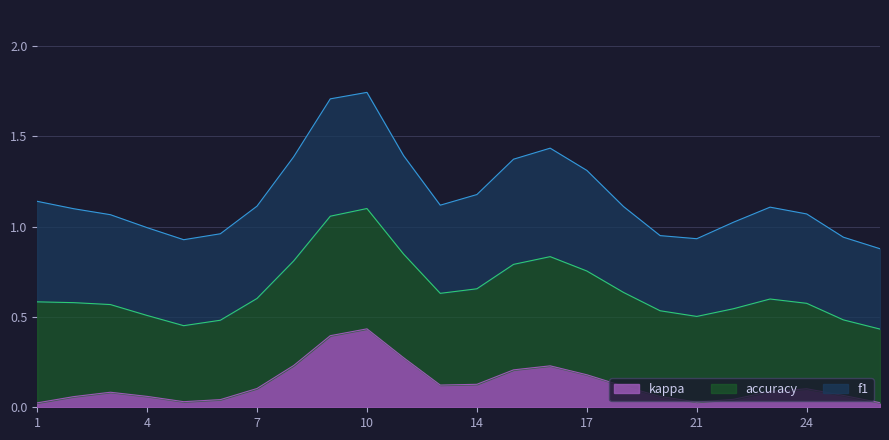

Rank the series at 17 from highest to lowest value.

f1, accuracy, kappa